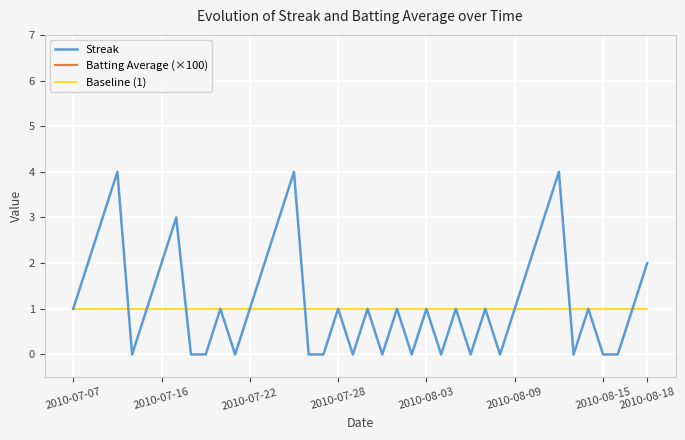

Is this an area chart (filled region under the line)?

No